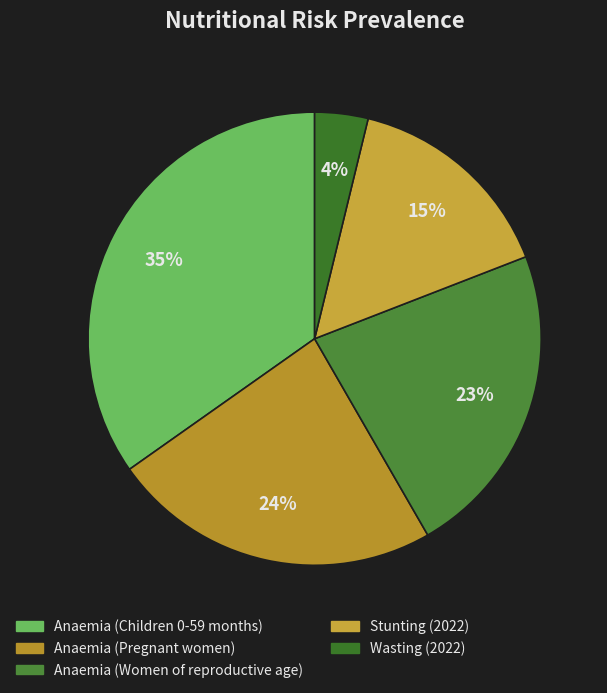

Is Anaemia (Women of reproductive age) the majority of the pie?

No